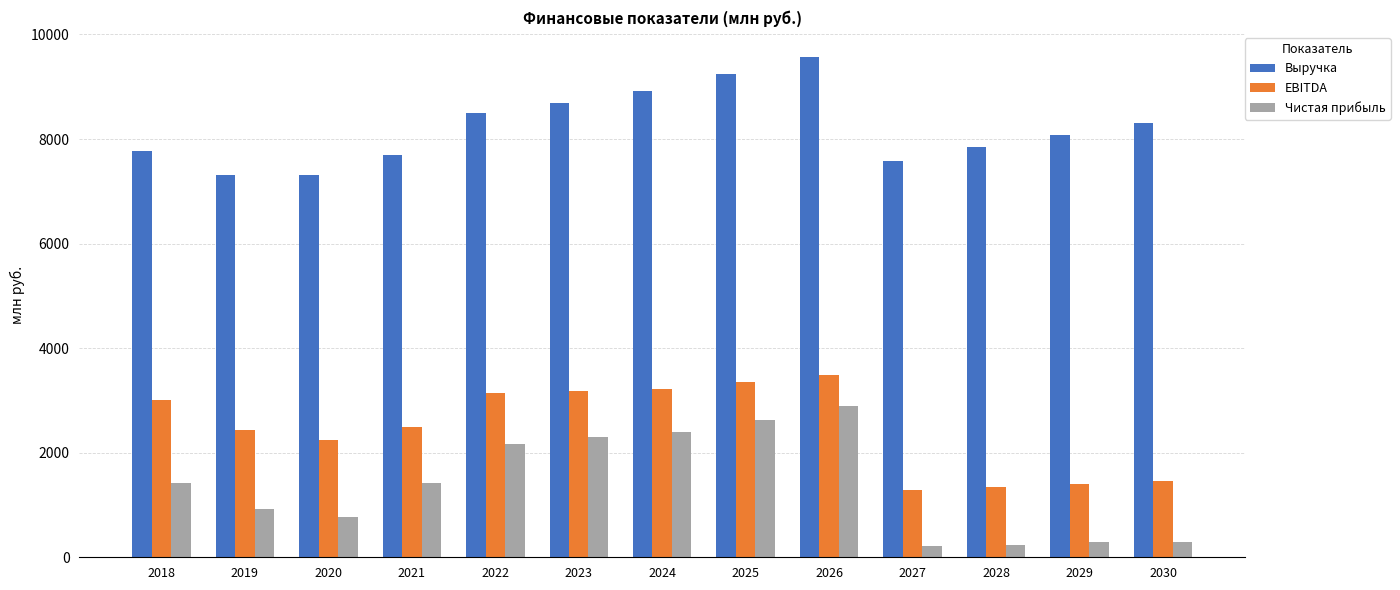

What is the minimum value shown in the chart?

211.0